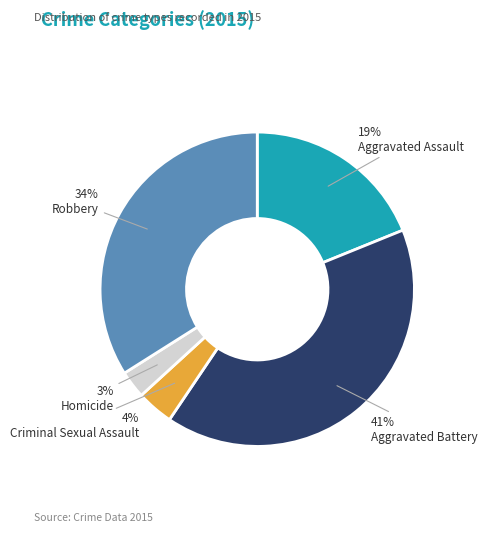

To the nearest percent, what is the difference between the largest and smallest slice percentages?

38%